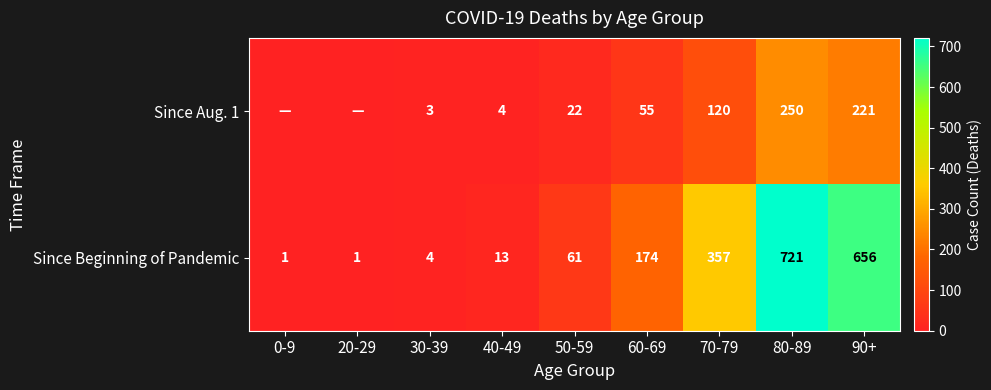

Which series changed the most between 30-39 and 90+?

Since Beginning of Pandemic